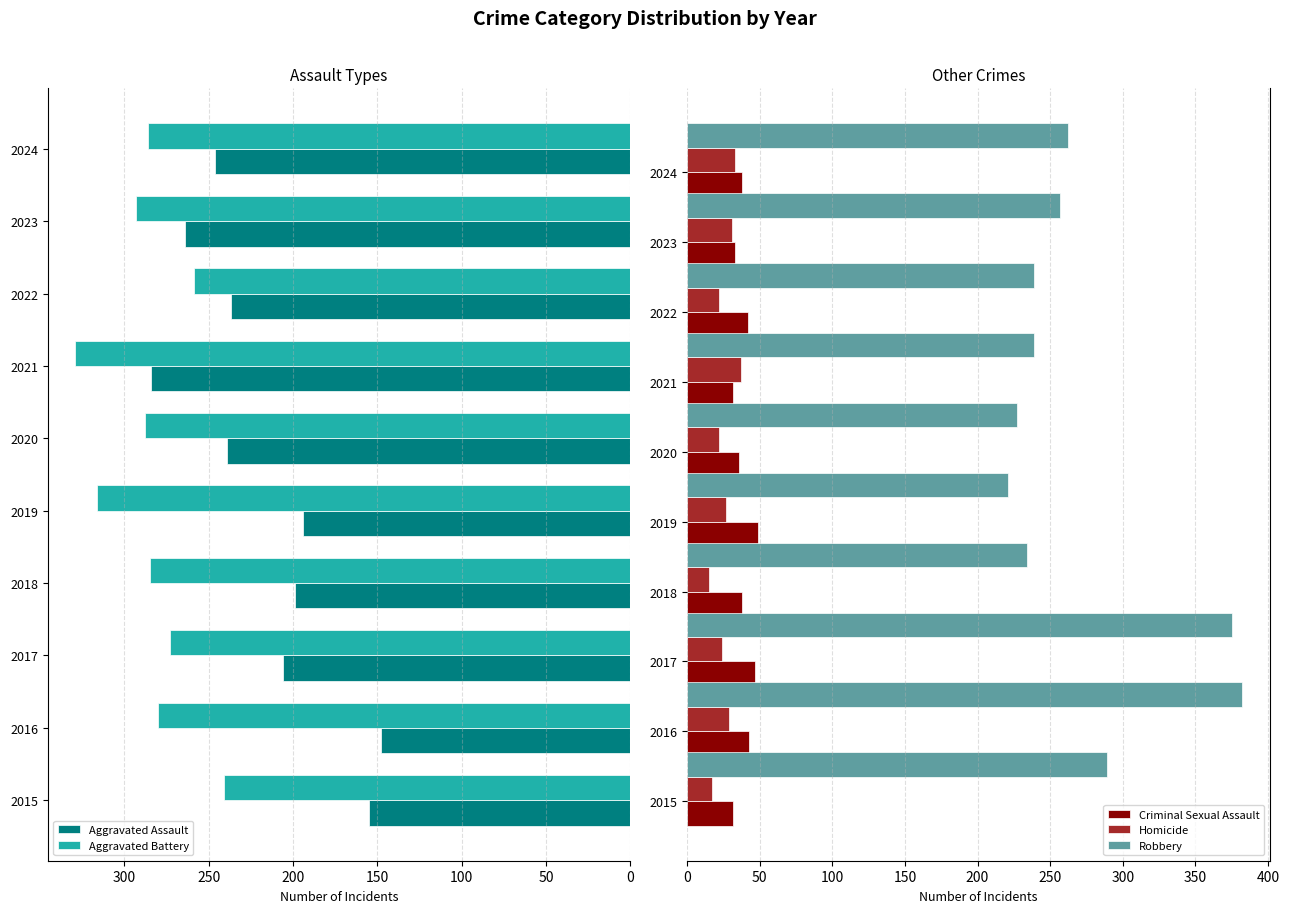

What is the average value of the Criminal Sexual Assault series?

39